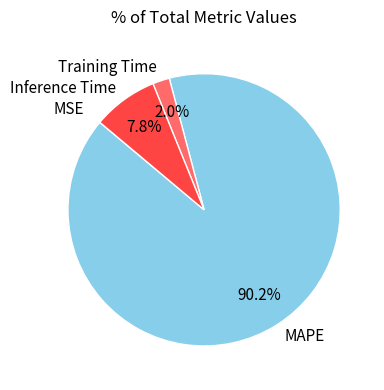

Is it true that Inference Time is 8% of the pie?

True